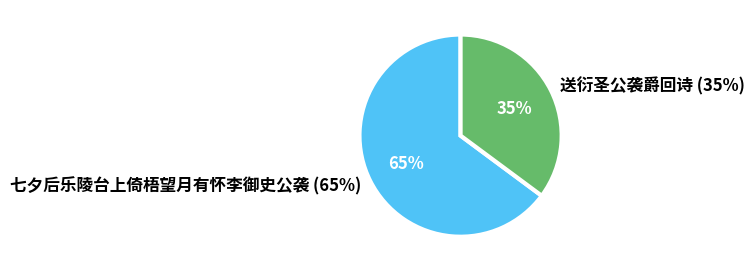

How many segments does this pie chart have?

2